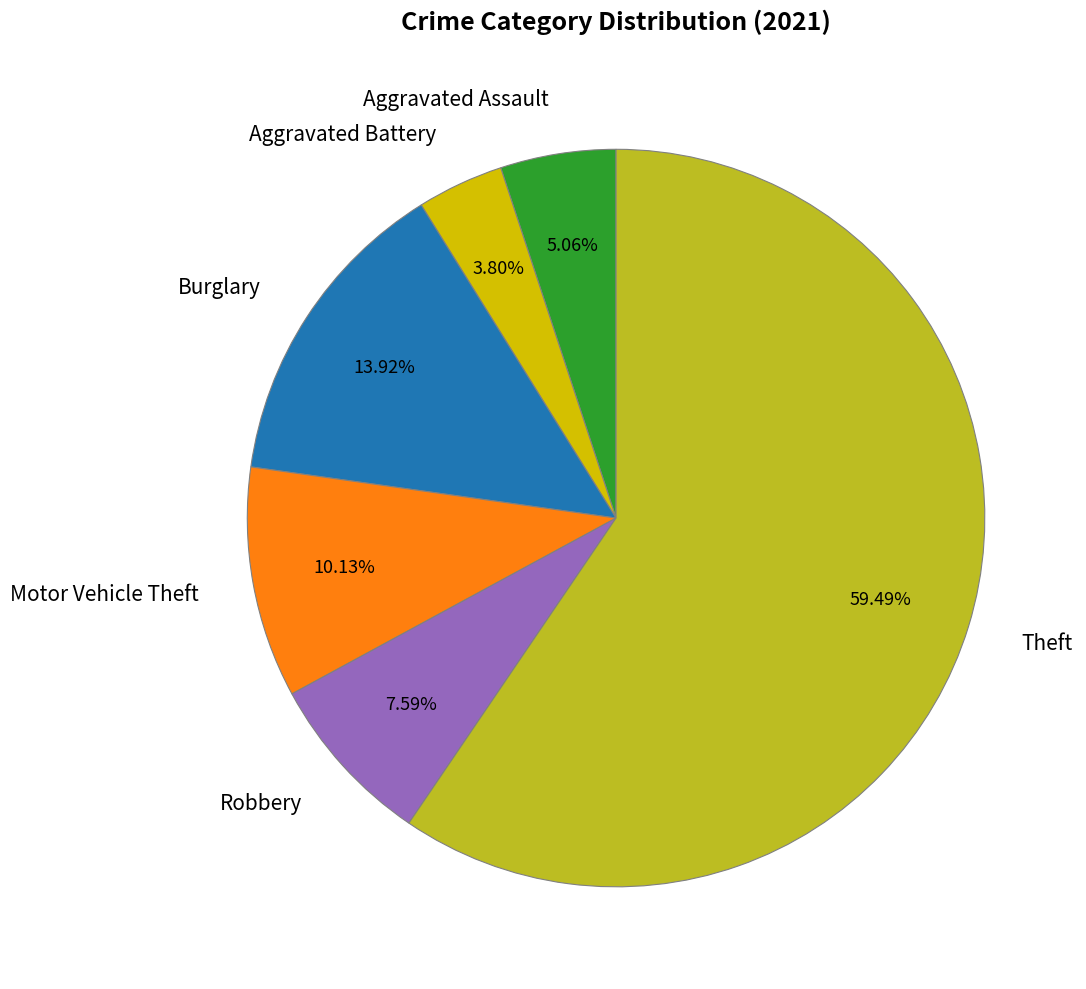

Between Aggravated Battery and Robbery, which is larger?

Robbery